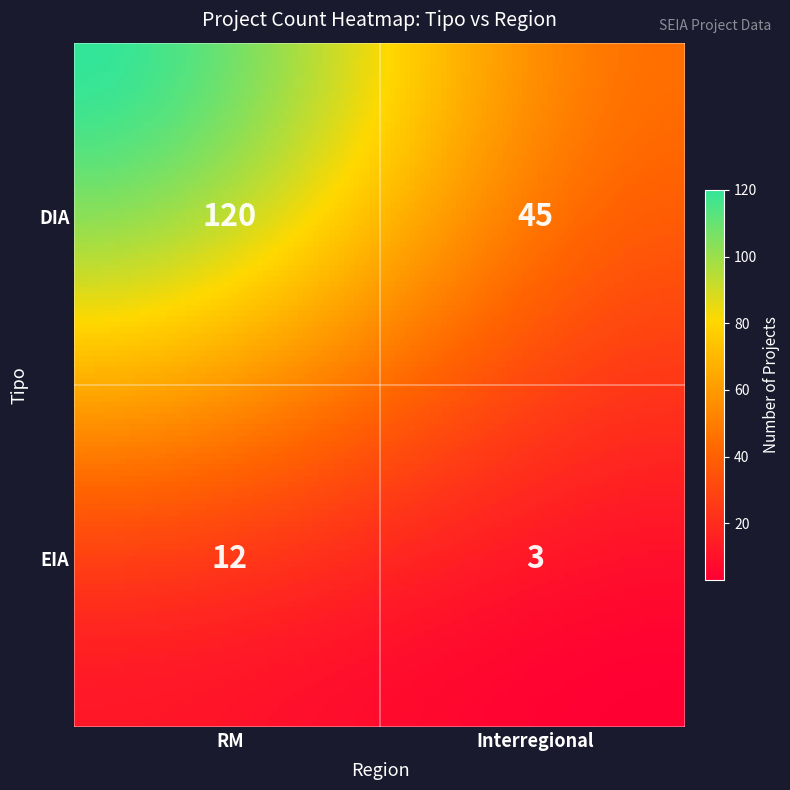

What is the minimum value shown in the chart?

3